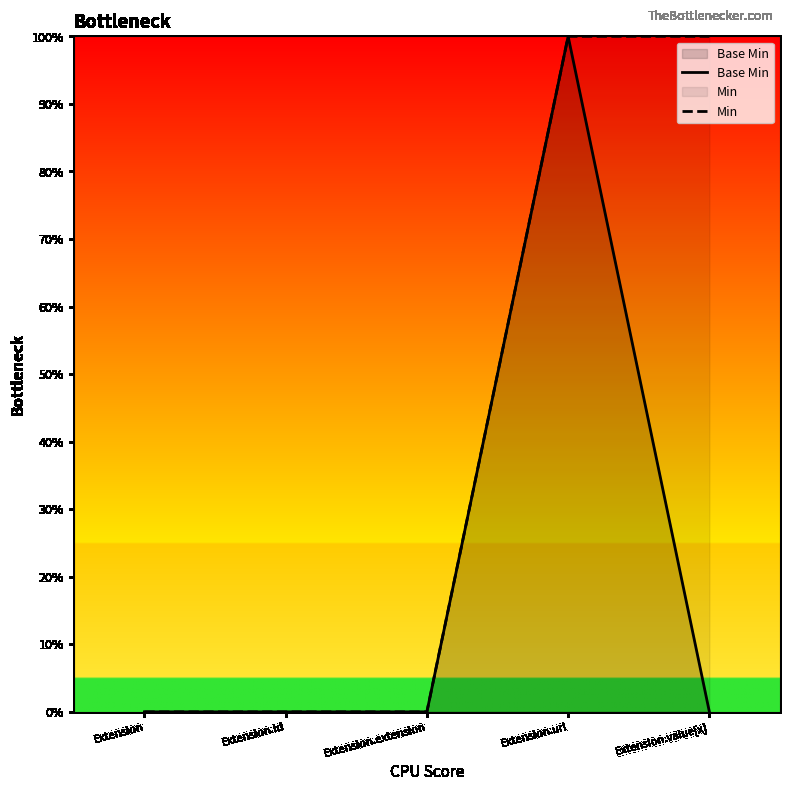

What is the sum of the Min values at Extension.url and Extension?

1